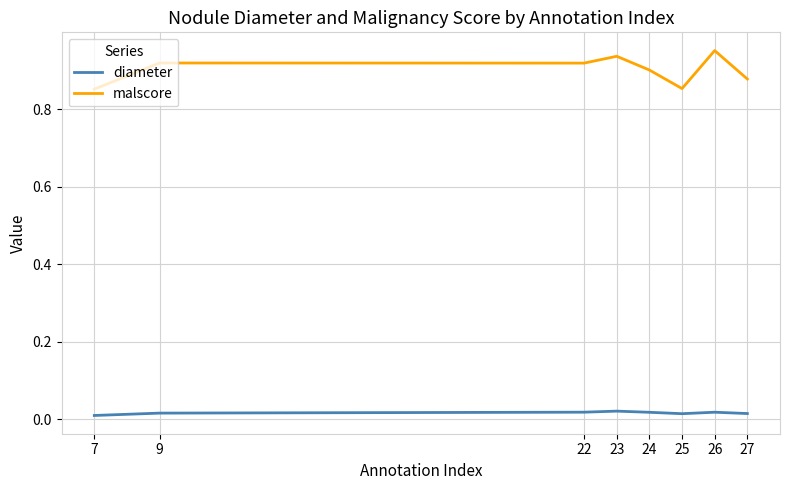

Which series has the largest range (max minus min)?

malscore